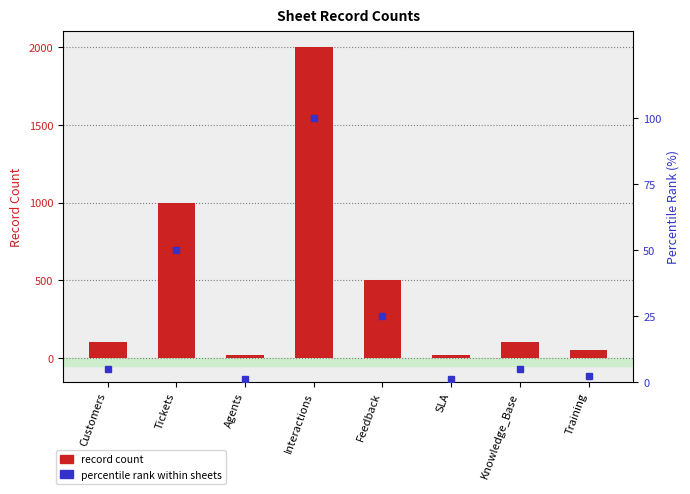

Is the value of Record Count at Tickets greater than the value of Percentile rank within sheets at Training?

Yes